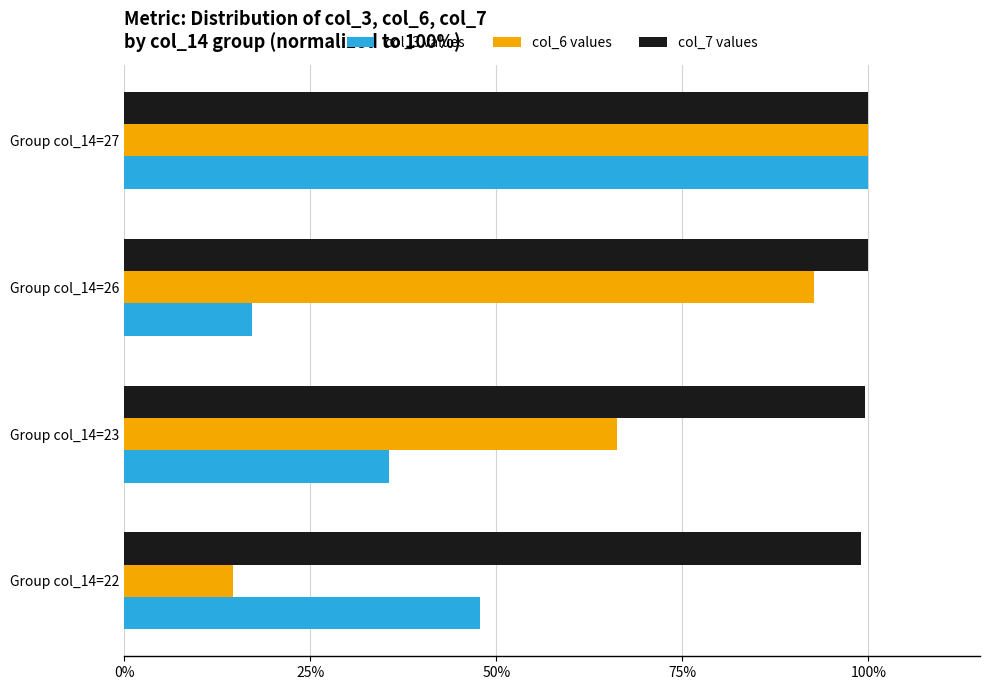

Which series has the widest spread of values?

col_6 values